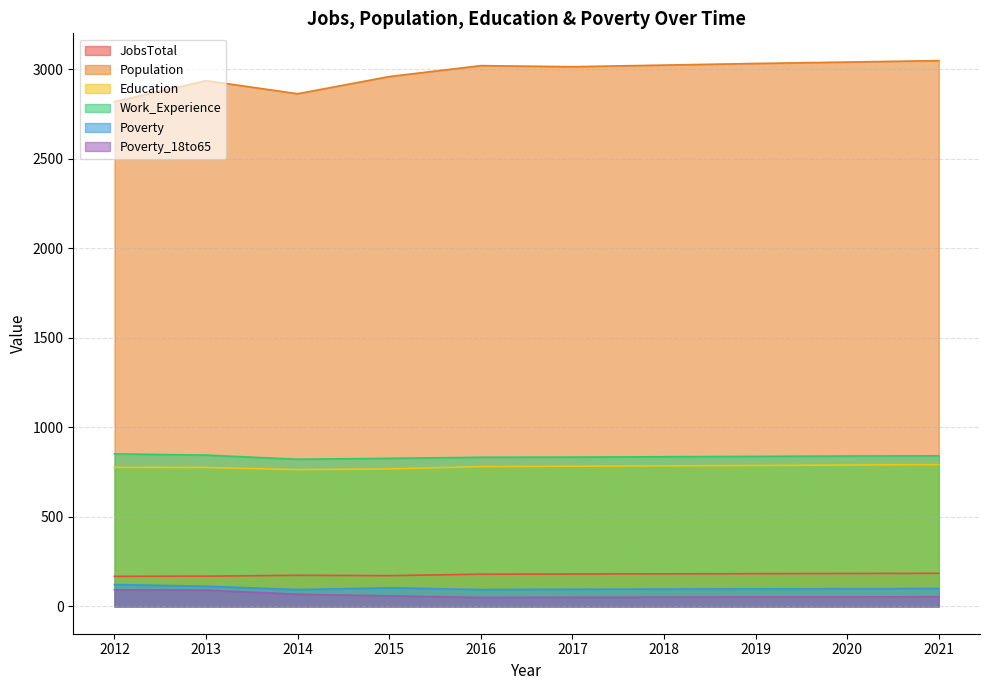

What is the difference between the second highest and minimum values in the Population series?

221